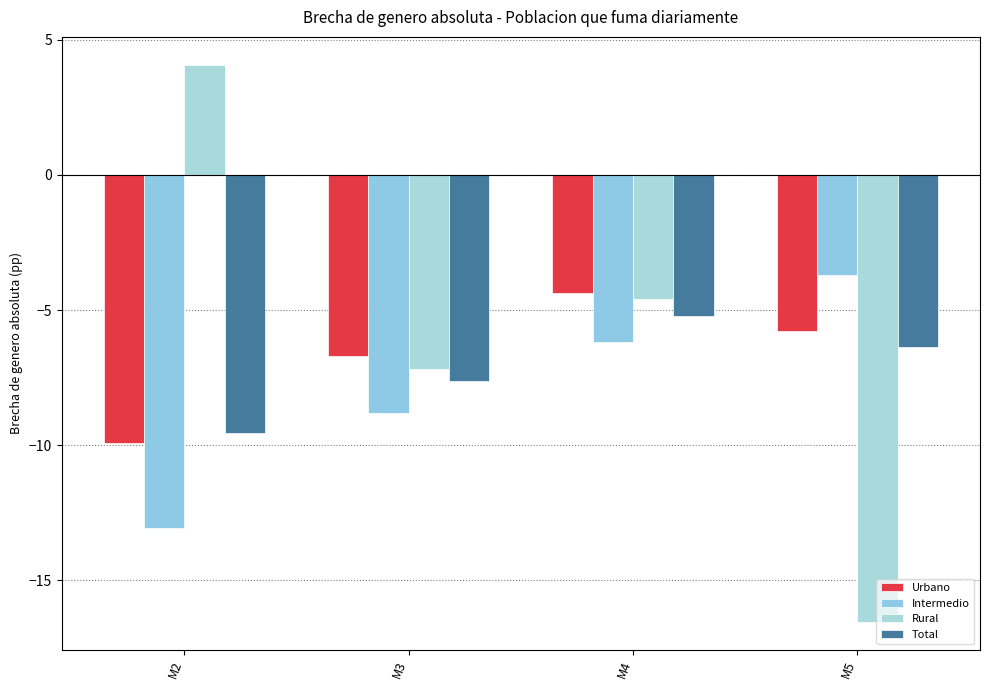

What are all the series names shown in the legend?

Urbano, Intermedio, Rural, Total